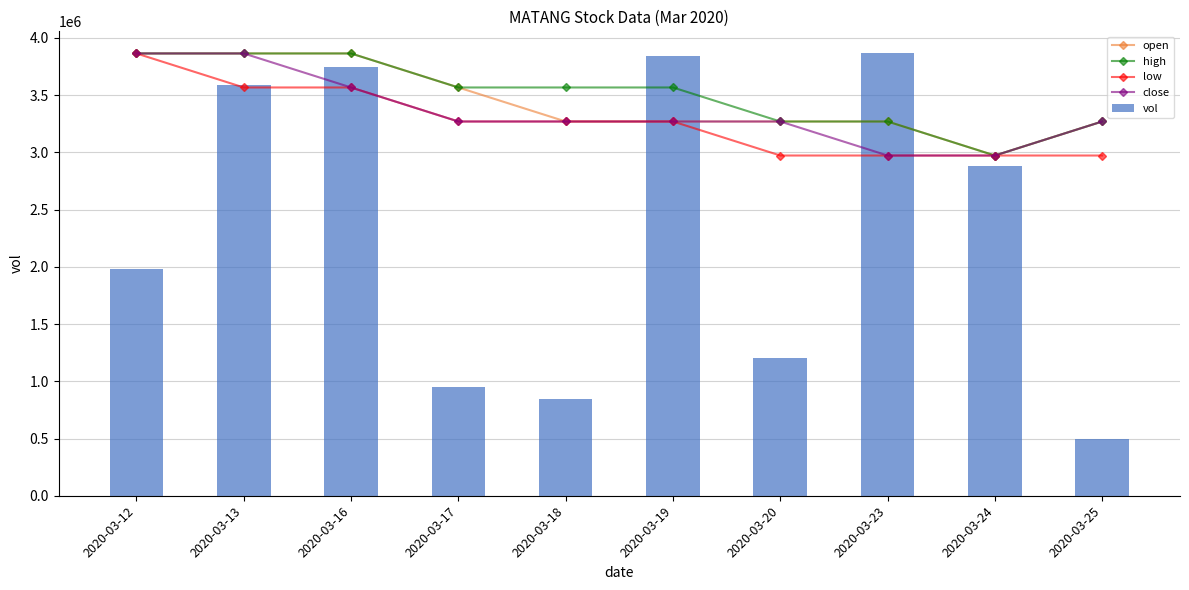

What is the approximate value of open at 2020-03-13?

3864000.0